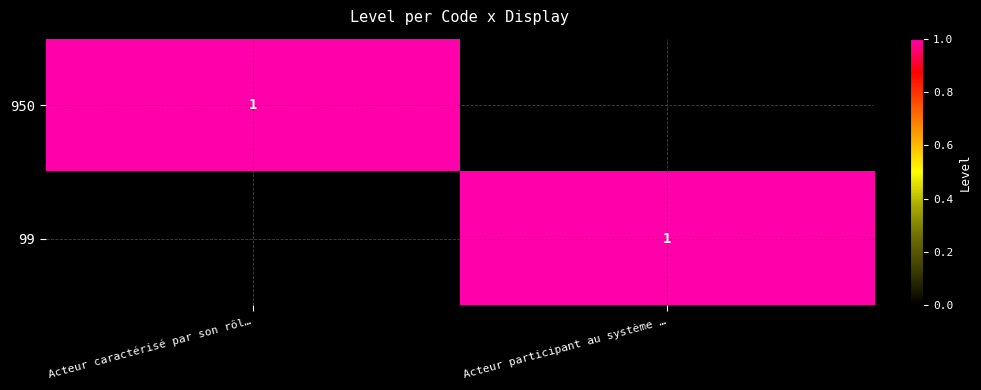

True or false: 99 has a value of 1 at Acteur participant au système ….

True